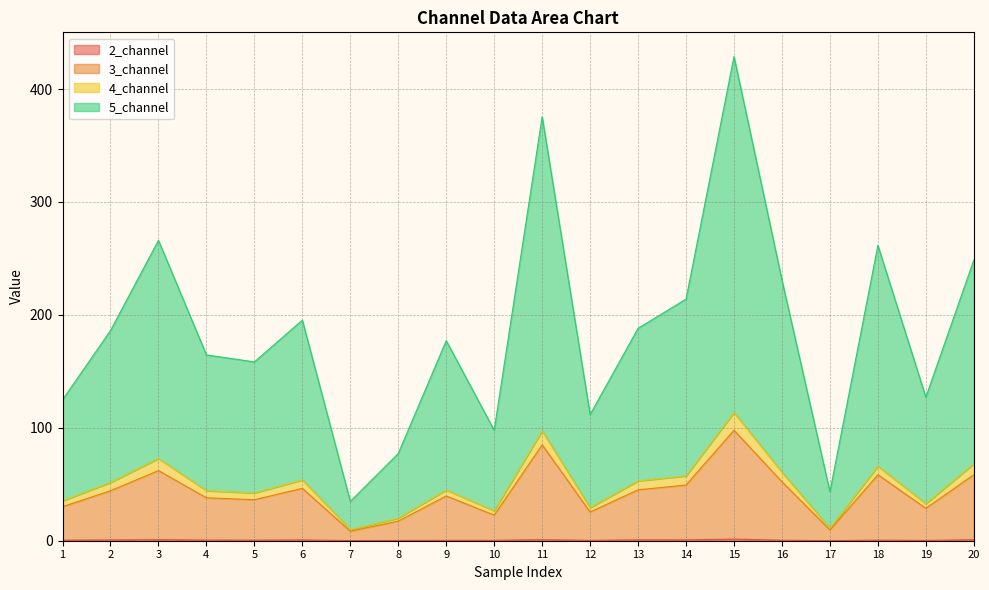

Is the value of 4_channel at 4 greater than the value of 3_channel at 14?

No